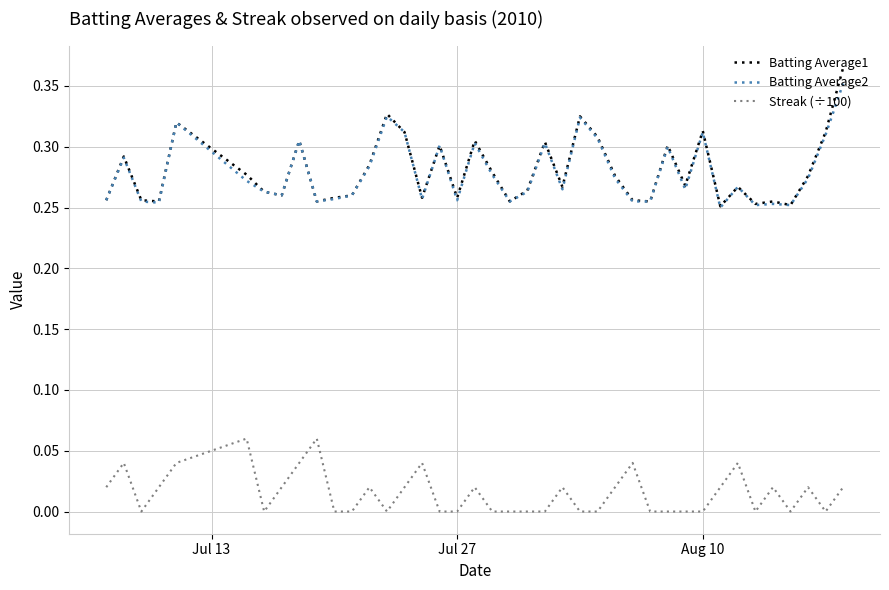

Which series has the widest spread of values?

Batting Average1